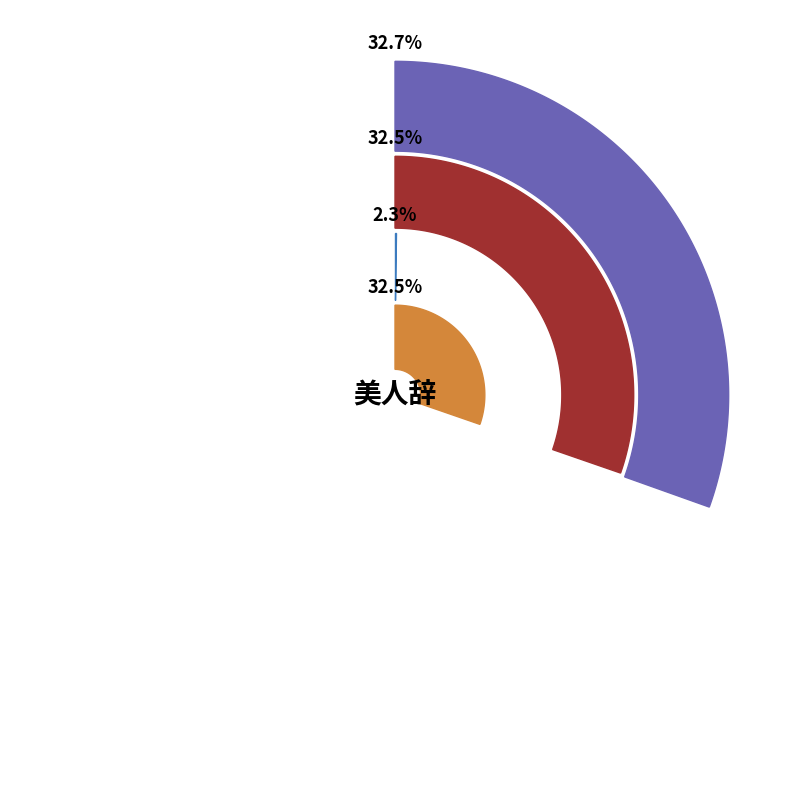

Do 扶南曲·美人辞曲房 and 屈美人辞 together represent more than half of the pie?

No